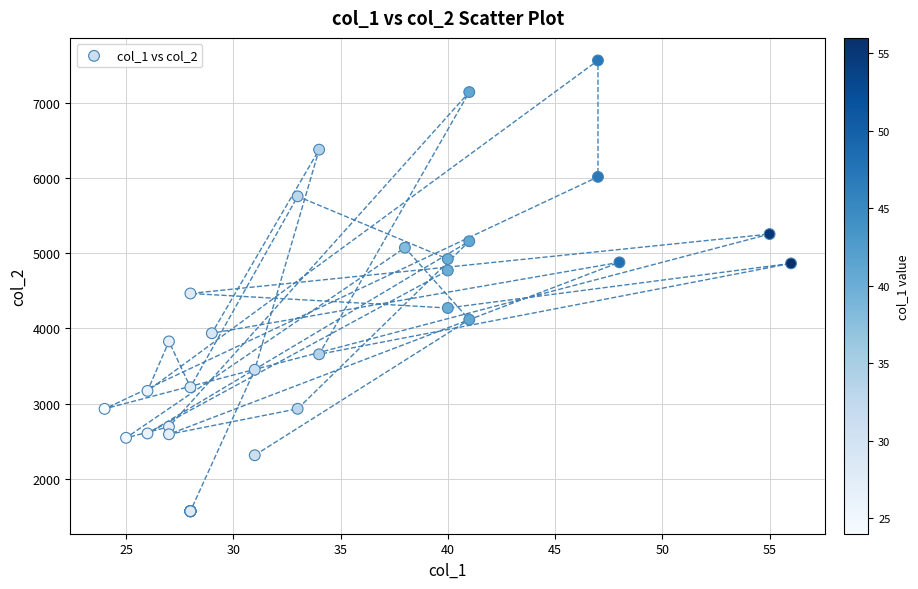

What Y value in the scatter plot is closest to 4566?

4464